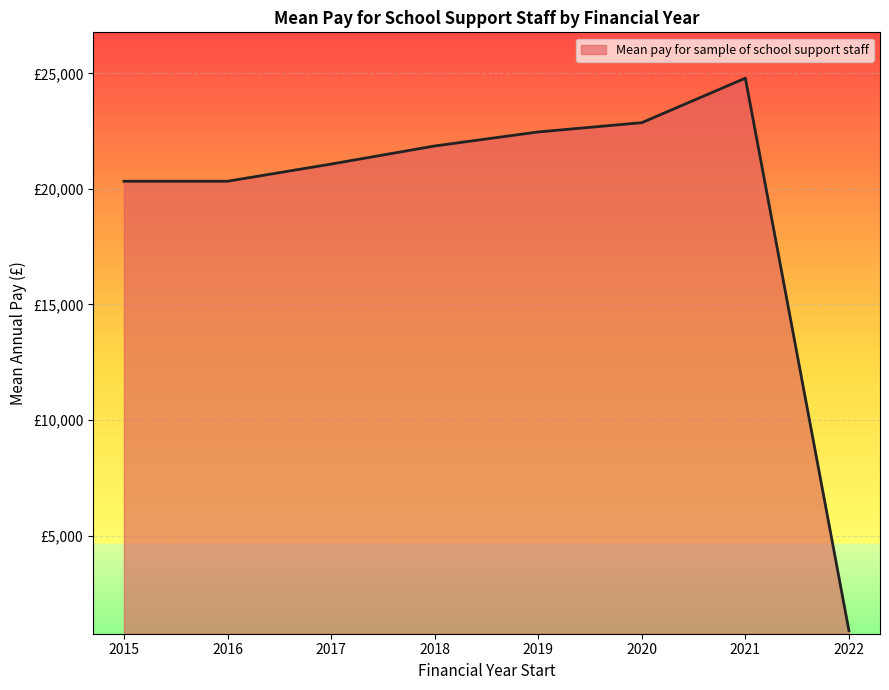

Does the chart have visible grid lines?

Yes